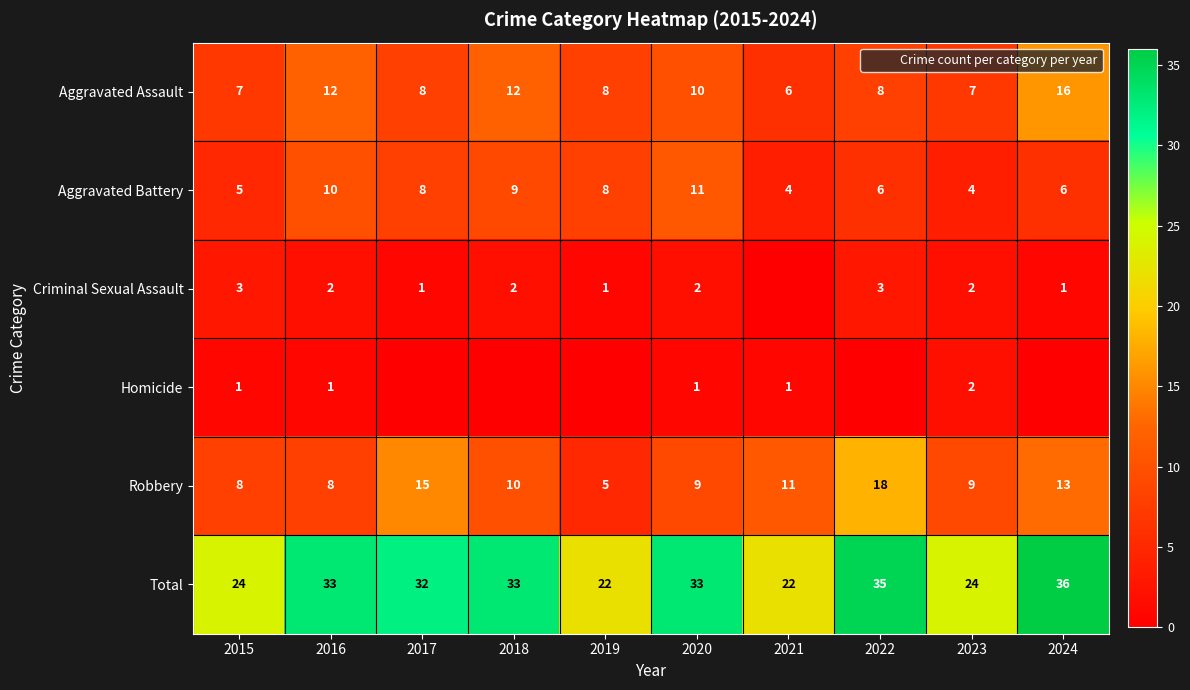

The Aggravated Assault series shows 6 at 2016. True or false?

False